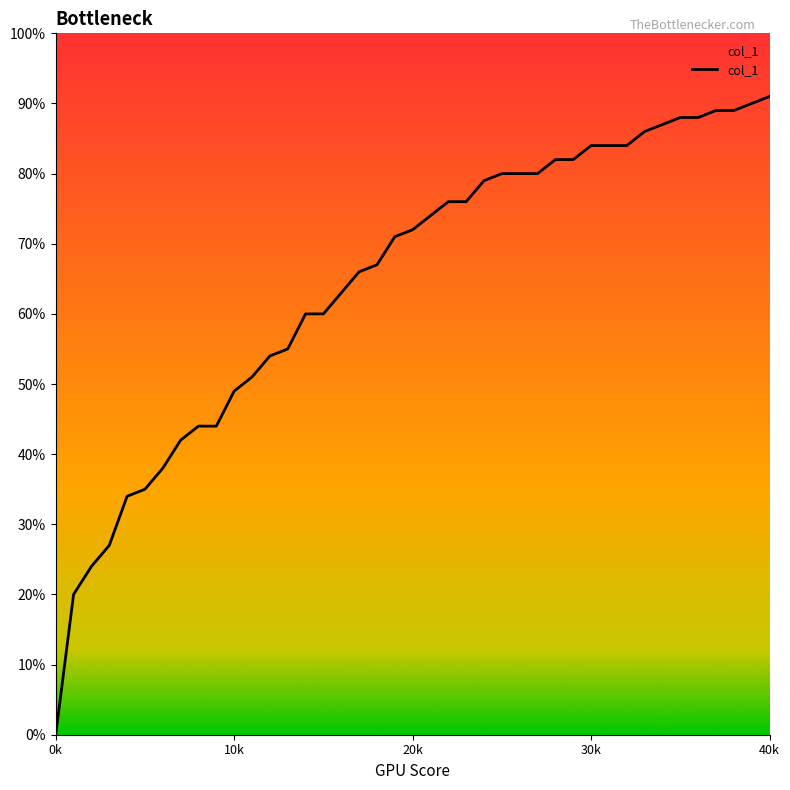

Reading right to left, transcribe all the data shown in this chart.

40=0.9	39=0.9	38=0.9	37=0.9	36=0.9	35=0.9	34=0.9	33=0.9	32=0.8	31=0.8	30=0.8	29=0.8	28=0.8	27=0.8	26=0.8	25=0.8	24=0.8	23=0.8	22=0.8	21=0.7	20=0.7	19=0.7	18=0.7	17=0.7	15=0.6	14=0.6	13=0.6	12=0.5	11=0.5	10=0.5	9=0.4	8=0.4	7=0.4	6=0.4	5=0.3	4=0.3	3=0.3	2=0.2	1=0.2	0=0.0